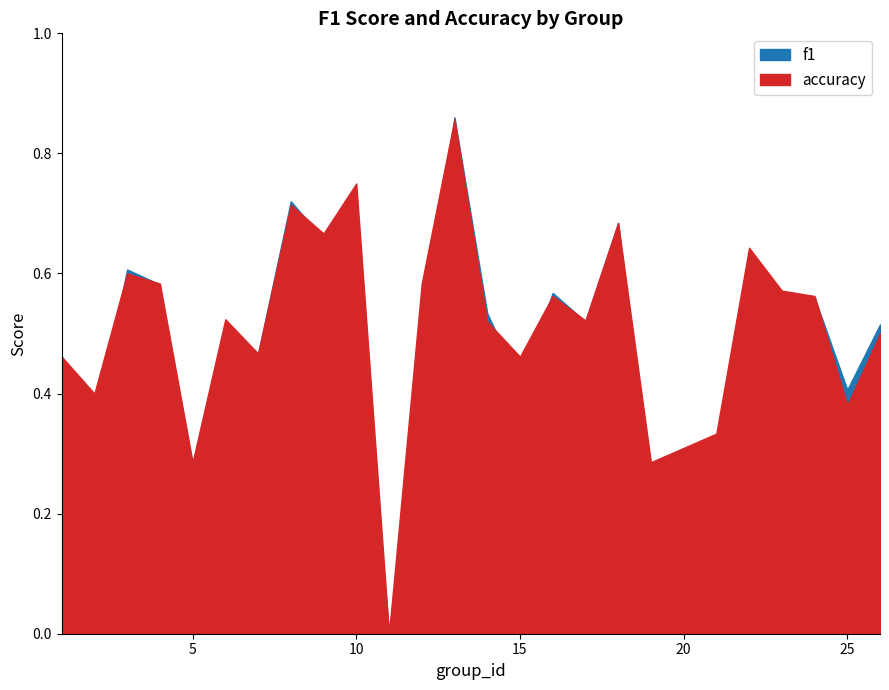

Count the accuracy values in the range 0 to 1.

25